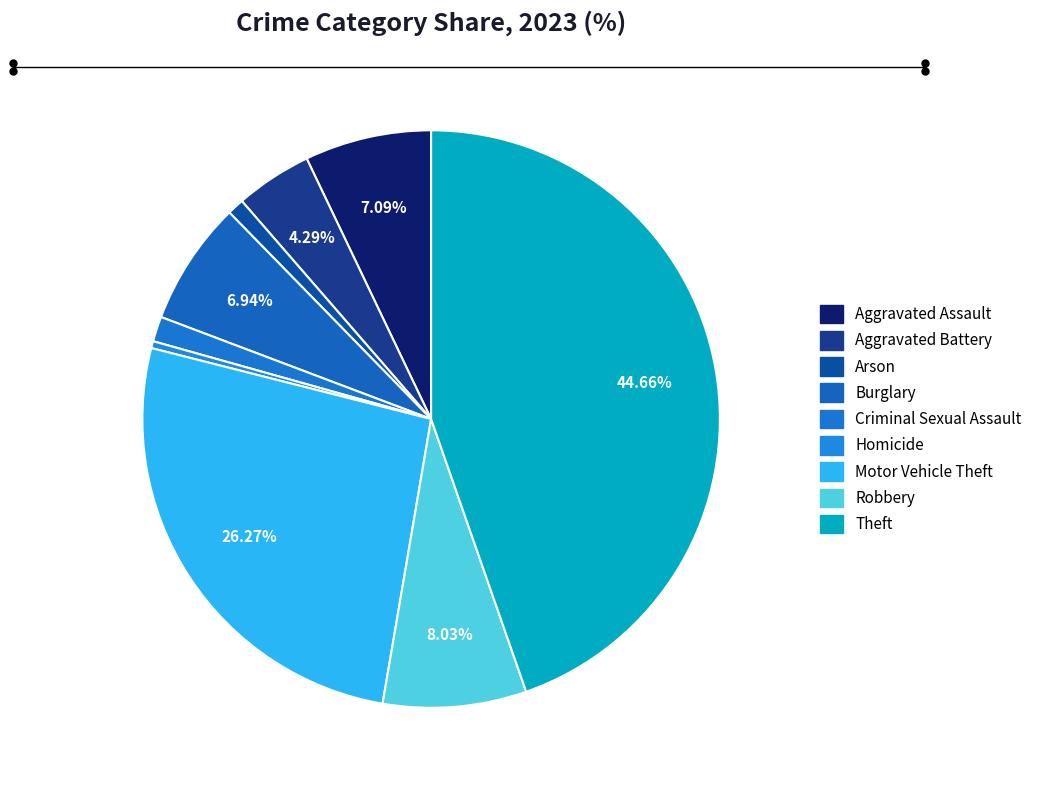

How many segments does this pie chart have?

9